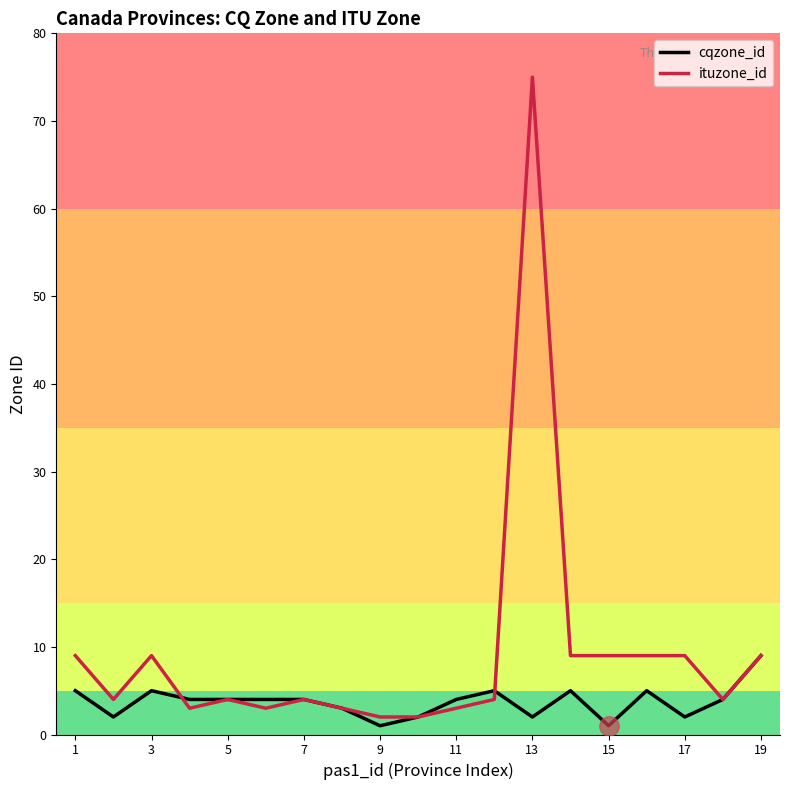

Which series has the widest spread of values?

ituzone_id